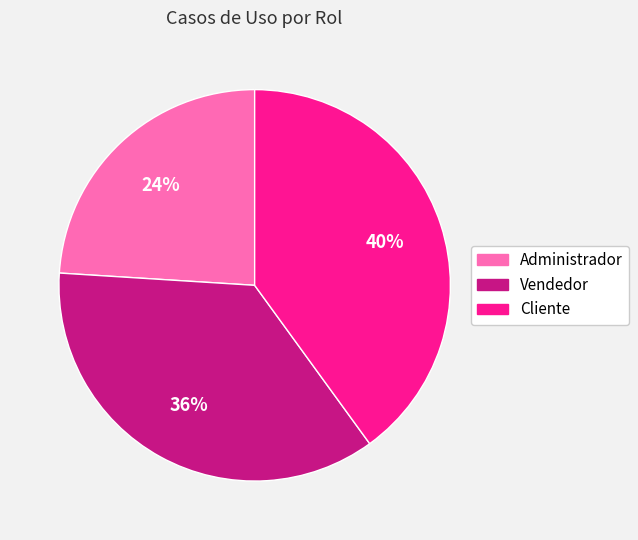

To the nearest percent, what is the difference between the Cliente and Administrador slice percentages?

16%